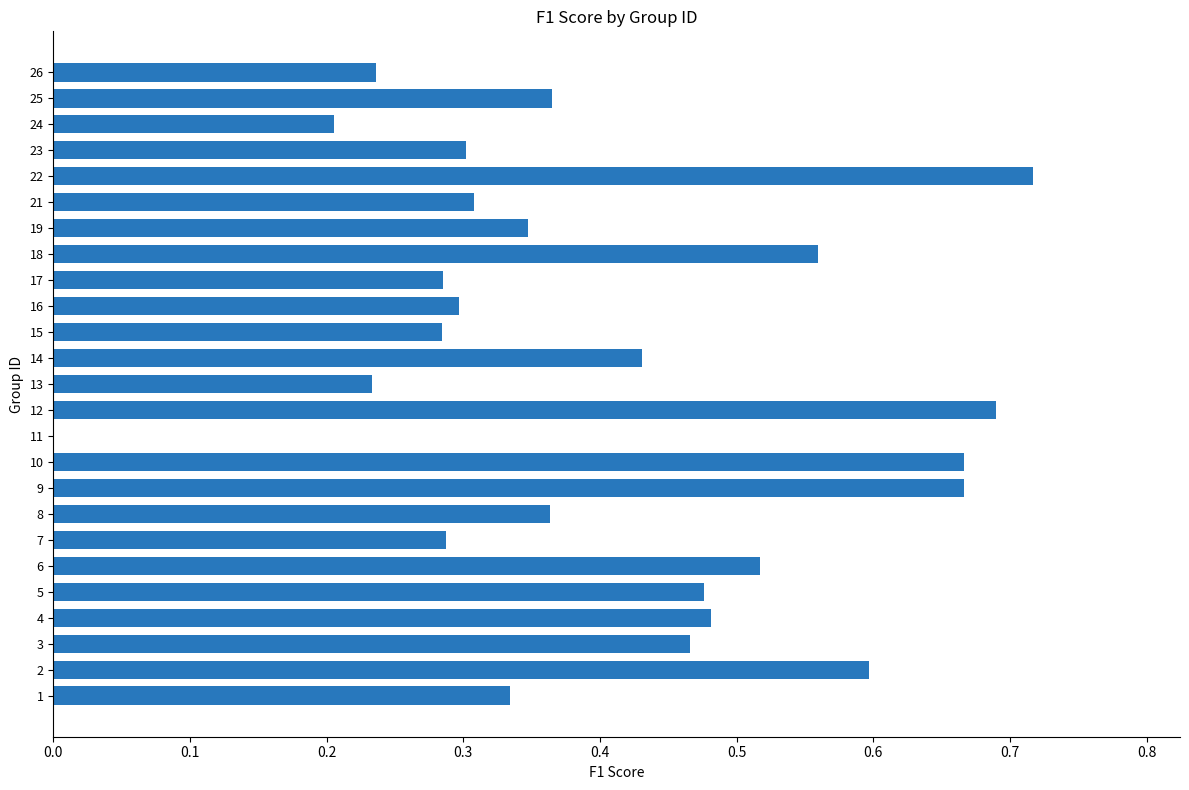

Is it true that the value at 21 is 0.3?

True